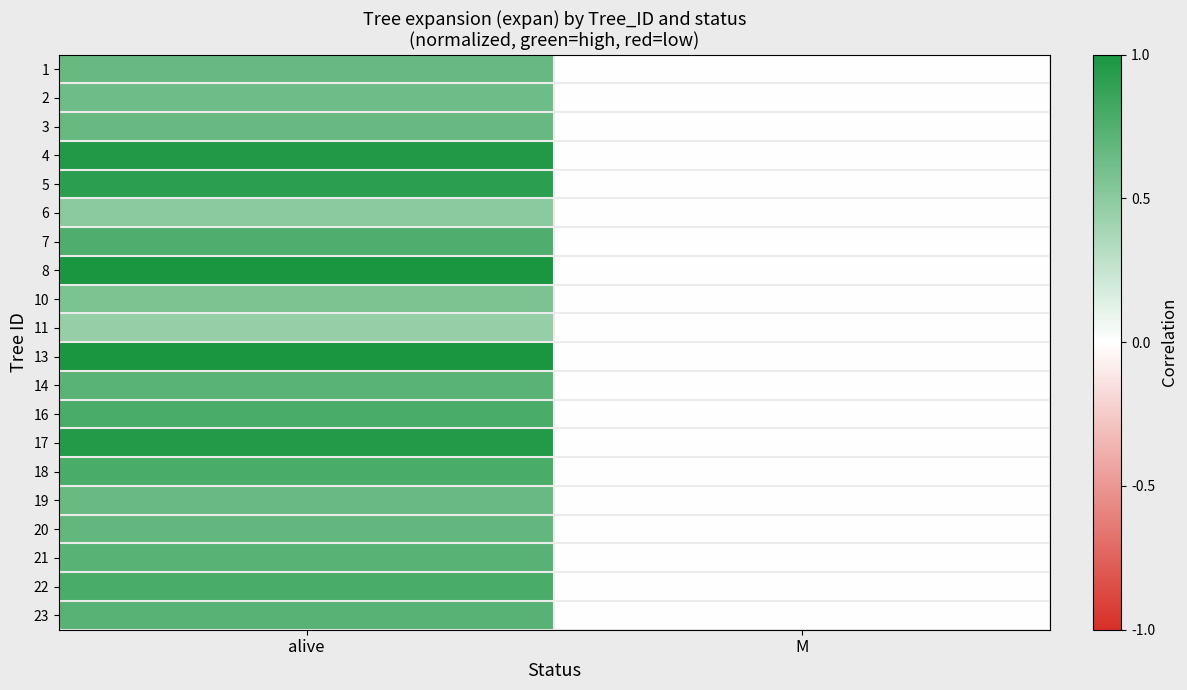

Which has a higher value, alive or M?

alive